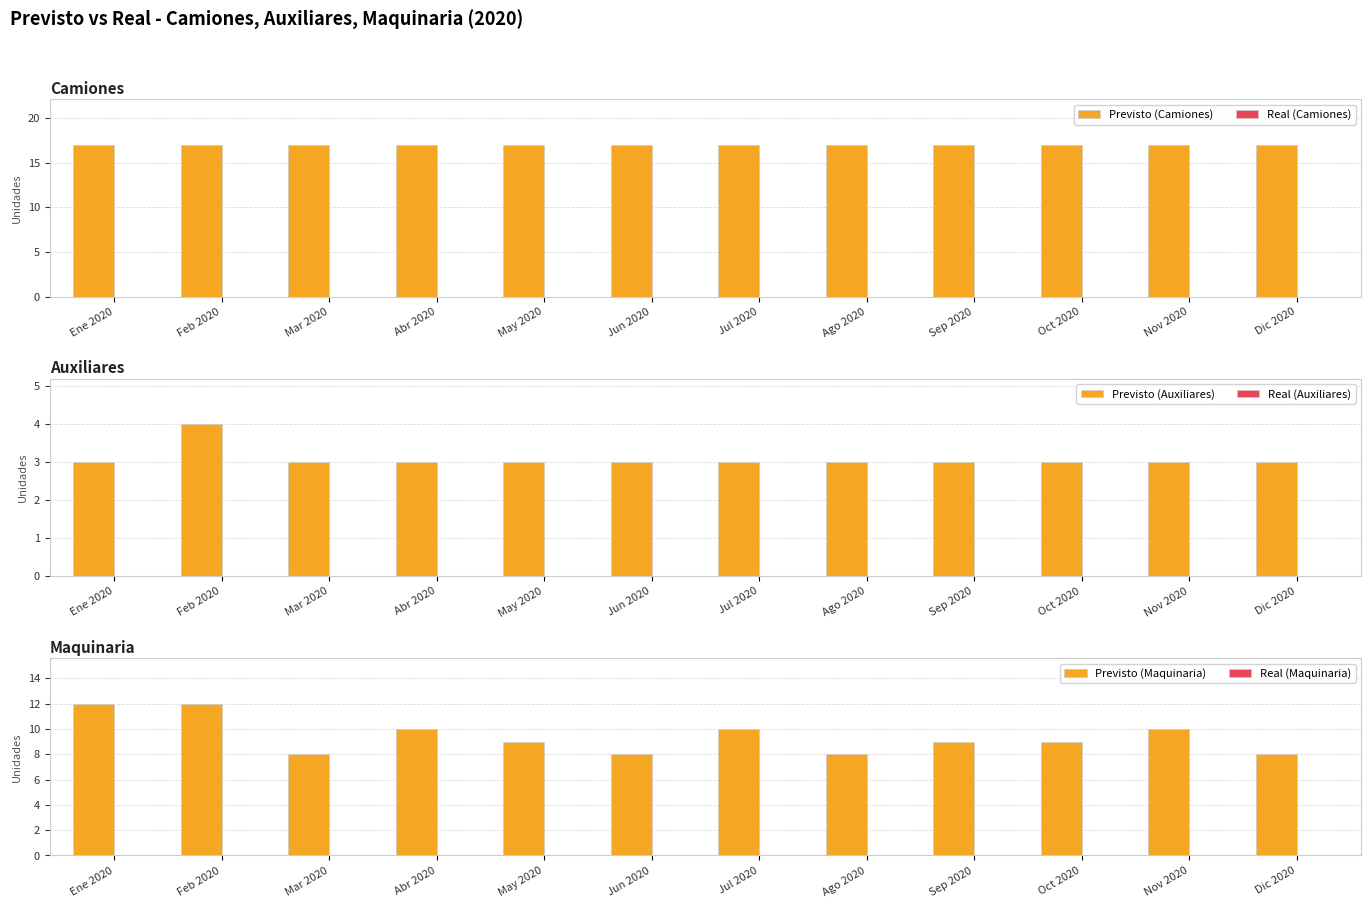

Does the chart contain any negative values?

No